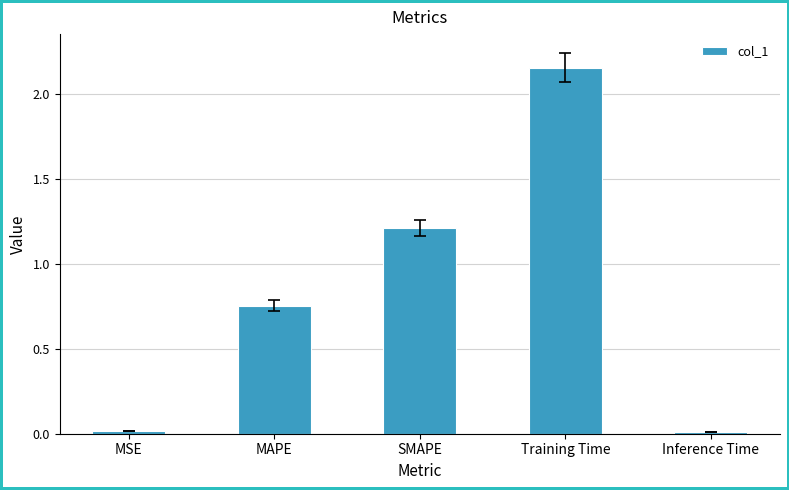

What is the change in value from SMAPE to Training Time?

+0.9